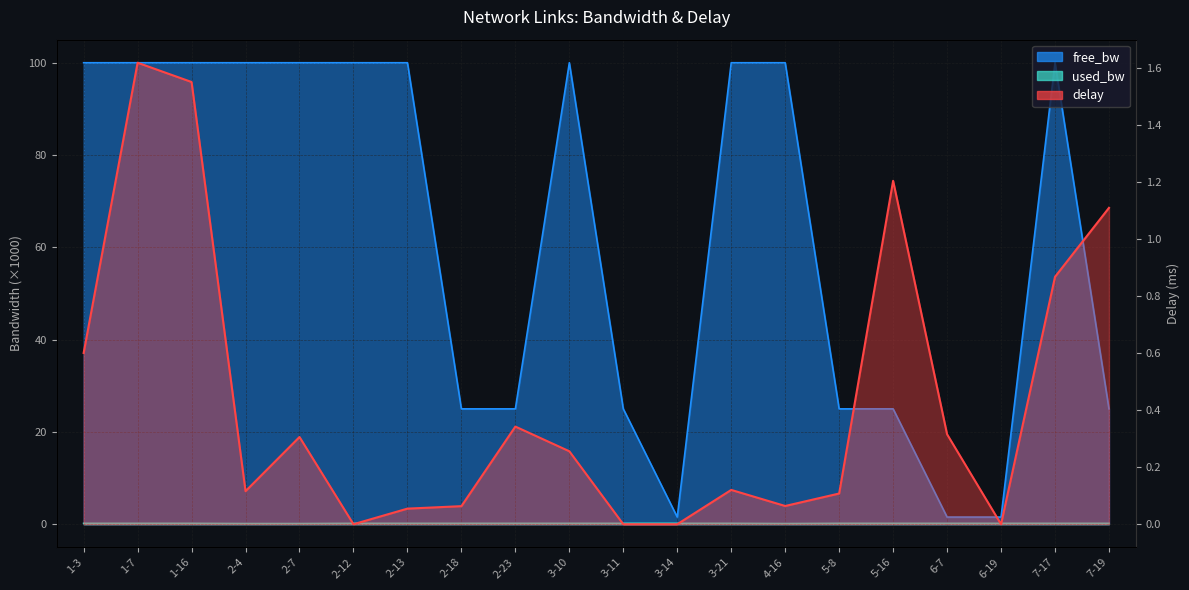

Which series ends up on top after the final intersection of delay and used_bw?

delay